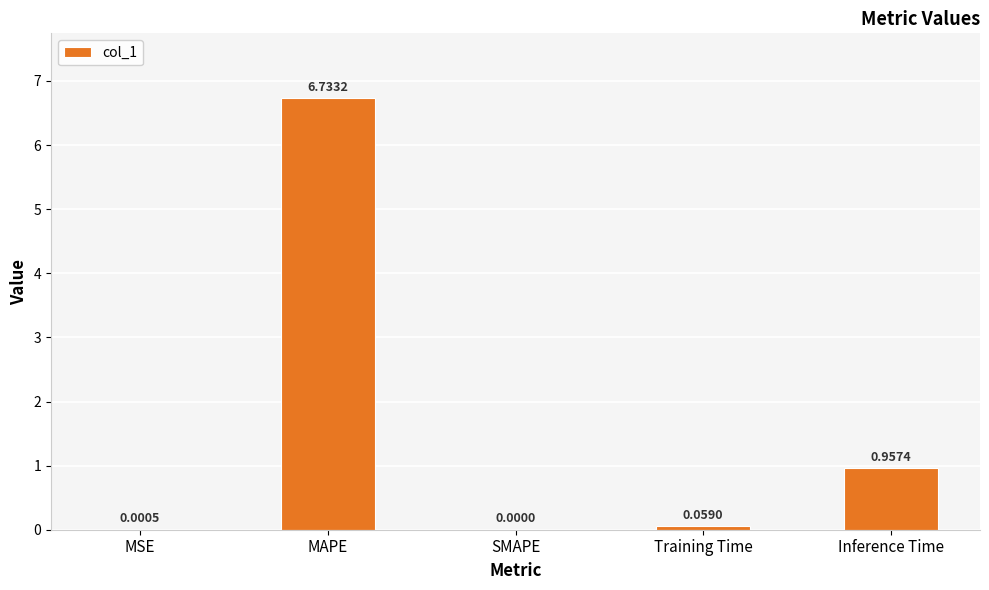

Where is the data nearest to the value 3?

Inference Time